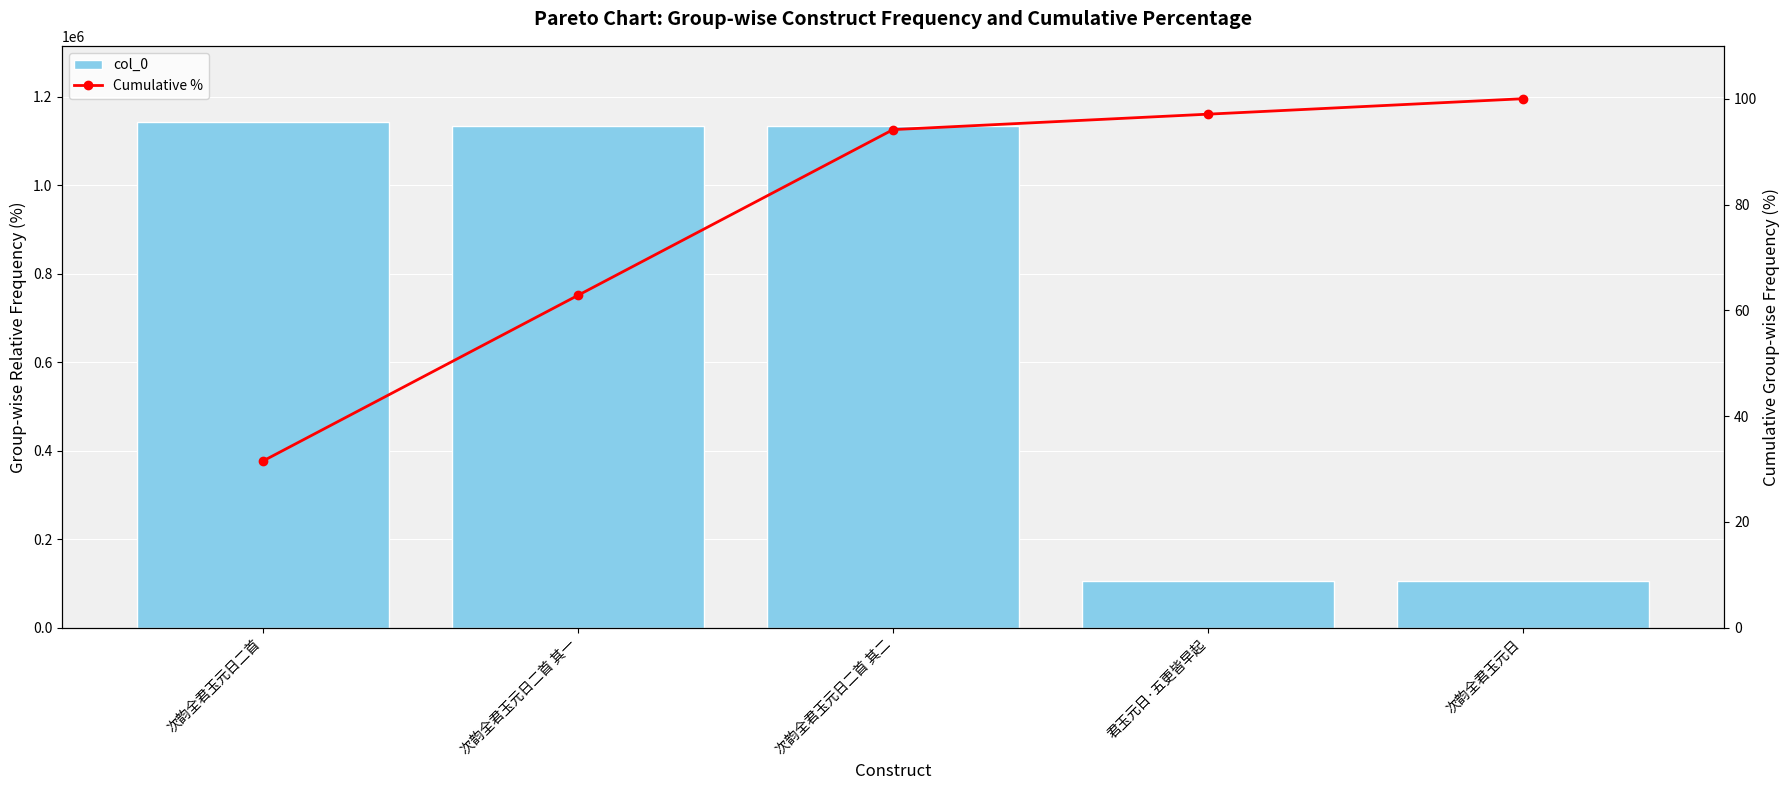

What is the difference between the second highest and minimum values in the col_0 series?

1028971.0